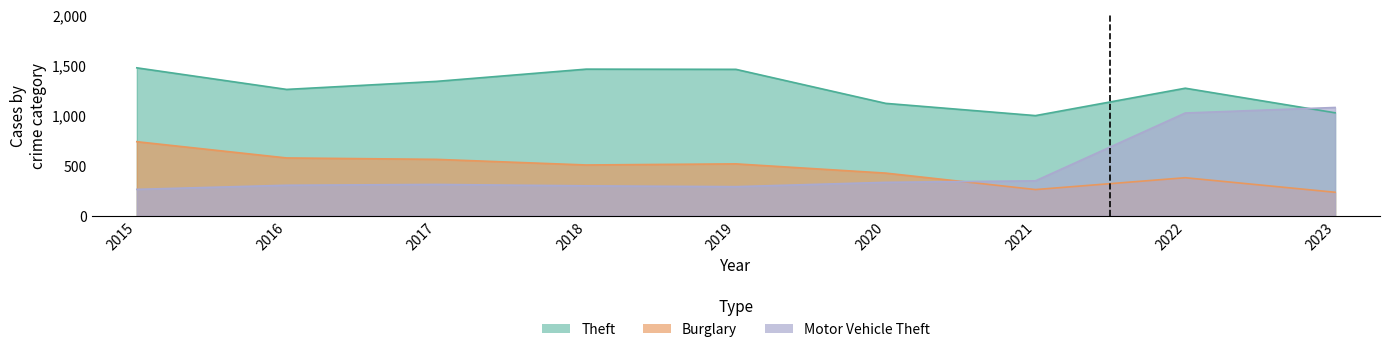

Does the chart have visible grid lines?

No